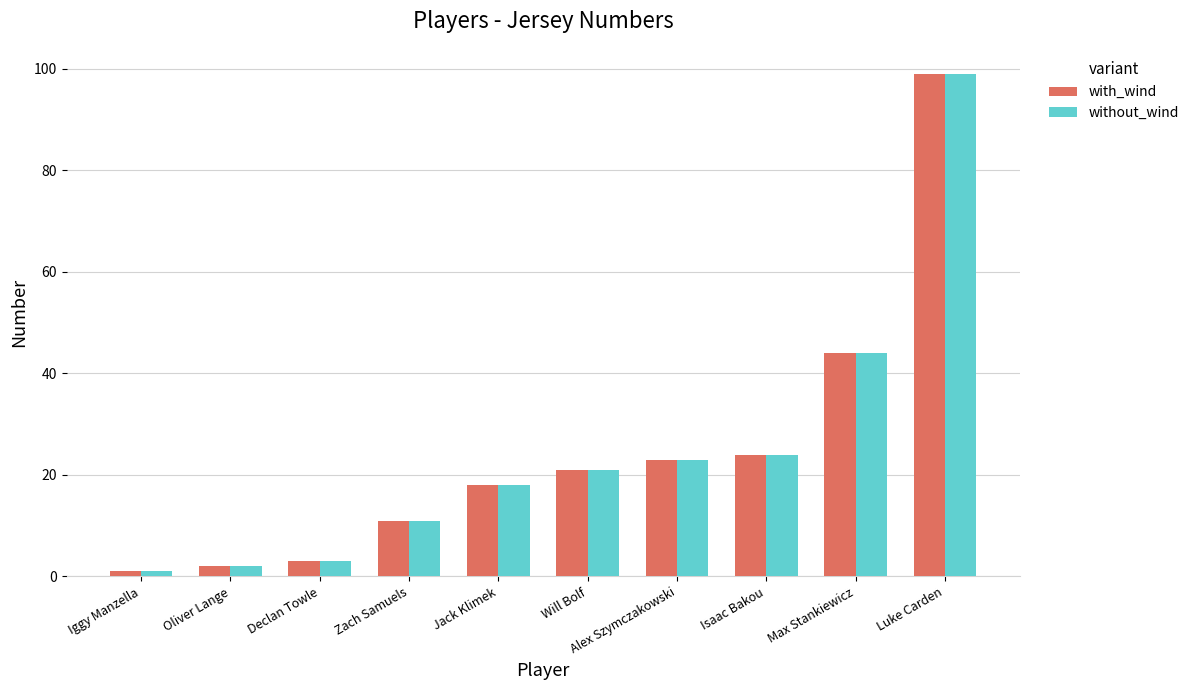

What is the sum of the without_wind values at Isaac Bakou and Will Bolf?

45